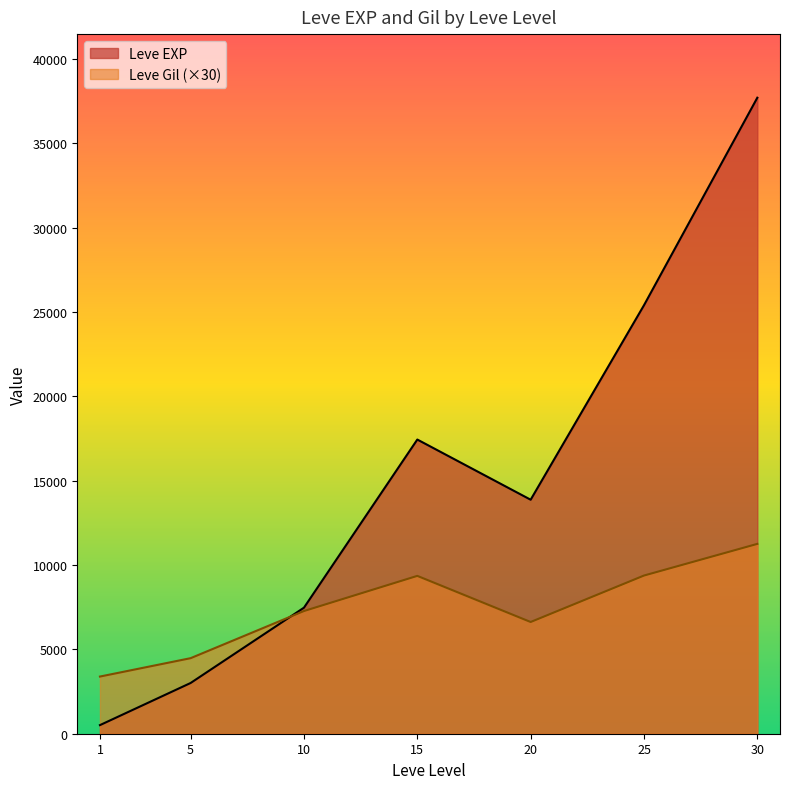

What is the maximum value shown in the chart?

37715.0